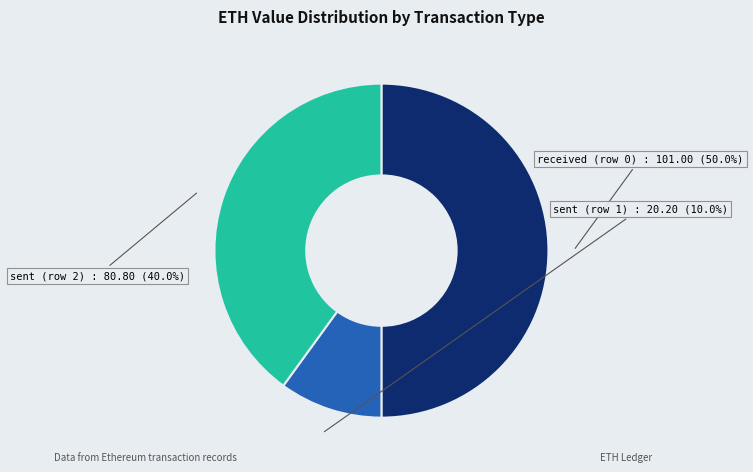

Count the number of slices in the pie.

3